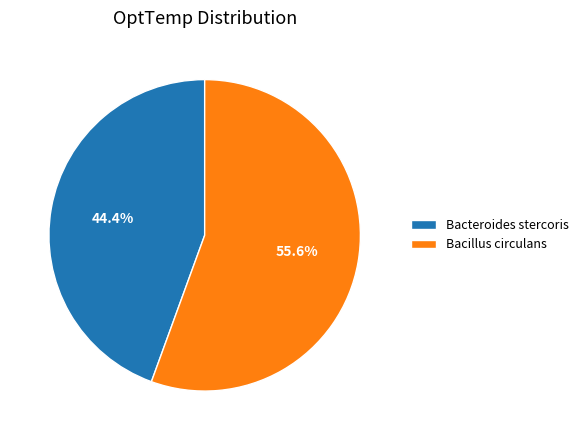

Which category has the biggest portion of the pie?

Bacillus circulans